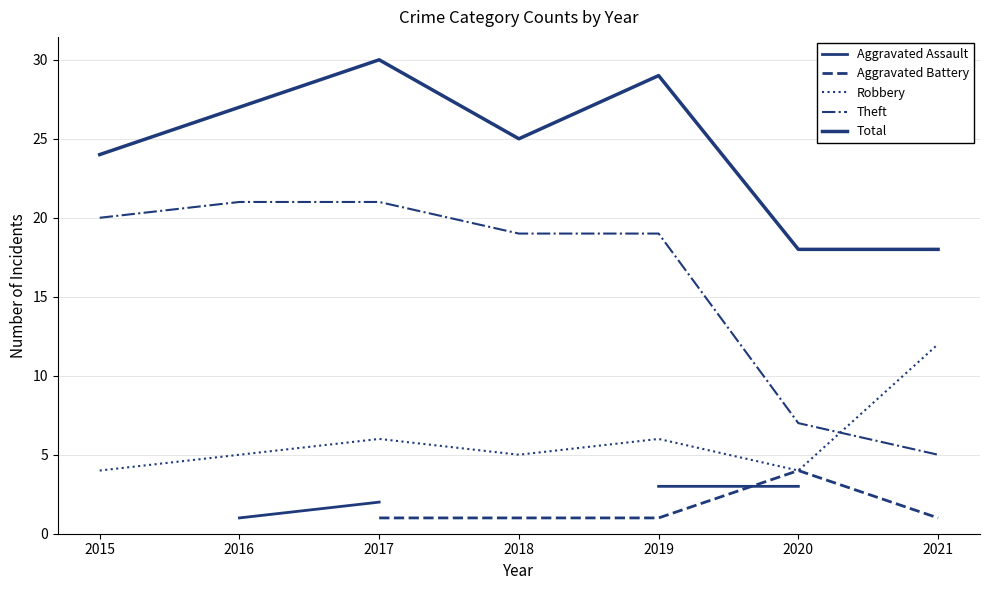

What are all the series names shown in the legend?

Aggravated Assault, Aggravated Battery, Robbery, Theft, Total